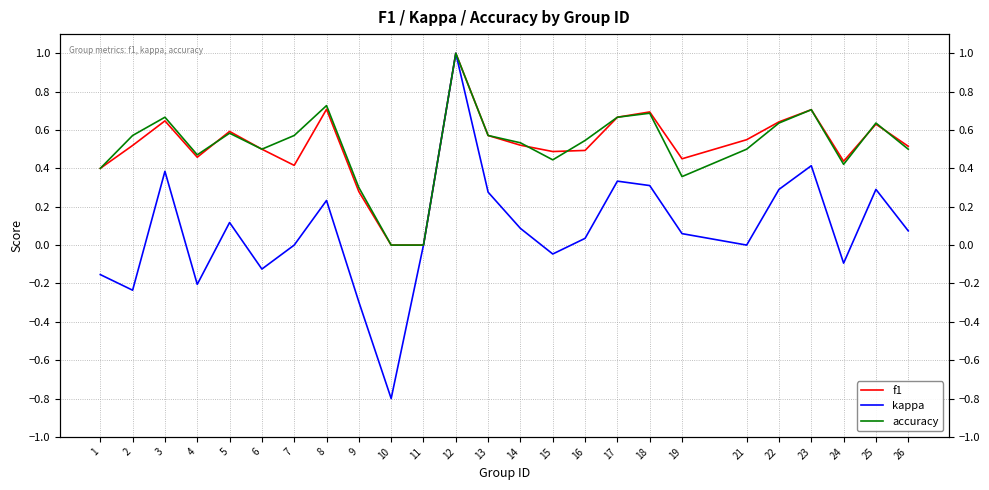

What is the value of the accuracy point at the 9th from the left?

0.3